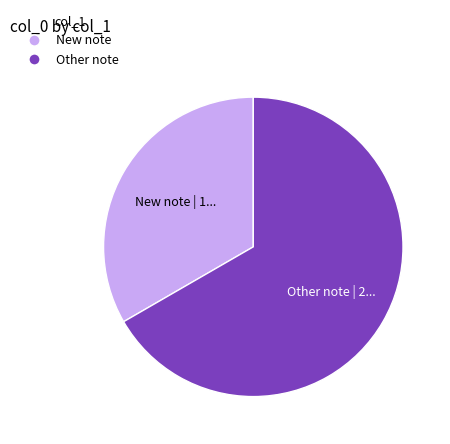

Is the sum of Other note and New note greater than half?

Yes